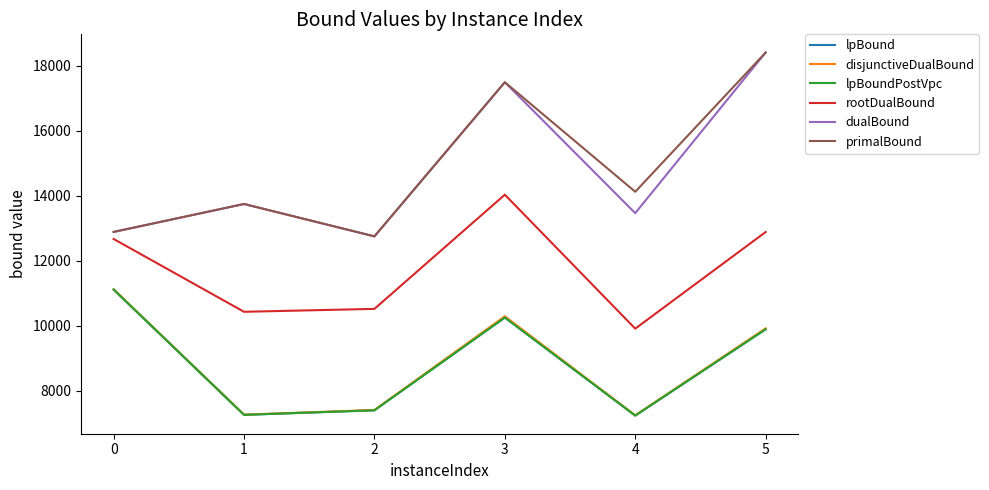

What is the maximum value for lpBoundPostVpc?

11118.8